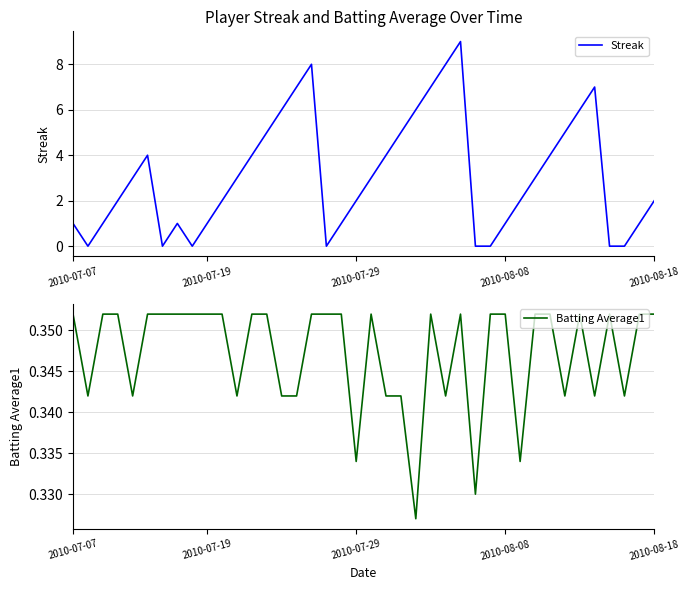

True or false: Streak has more than 2 interior local peaks.

True